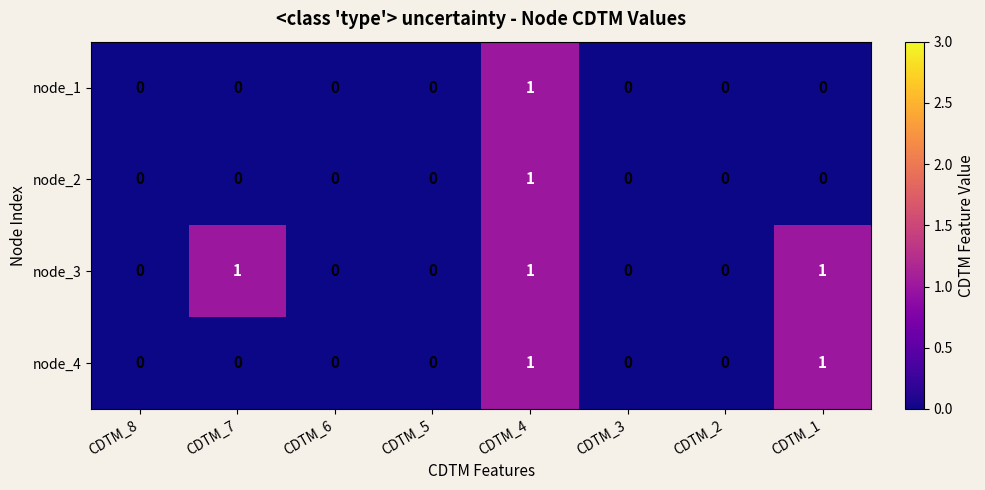

Which series changed the most between CDTM_8 and CDTM_7?

node_3